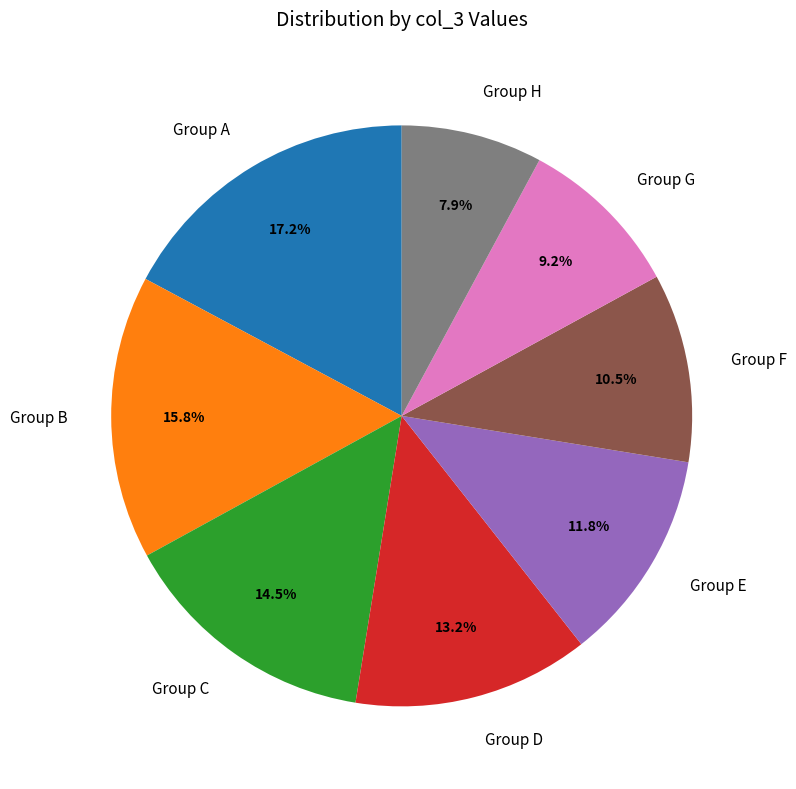

Does Group E account for over 50% of the chart?

No